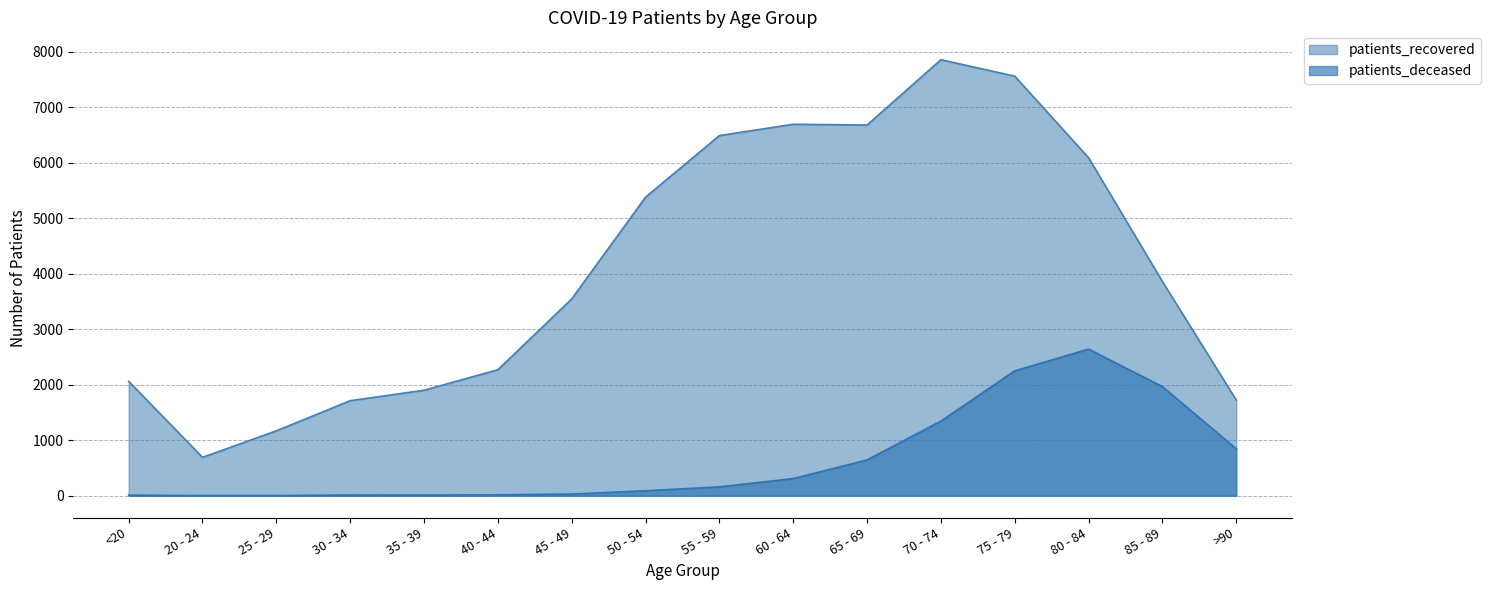

True or false: patients_recovered has more than 1 points higher than both neighbors.

True